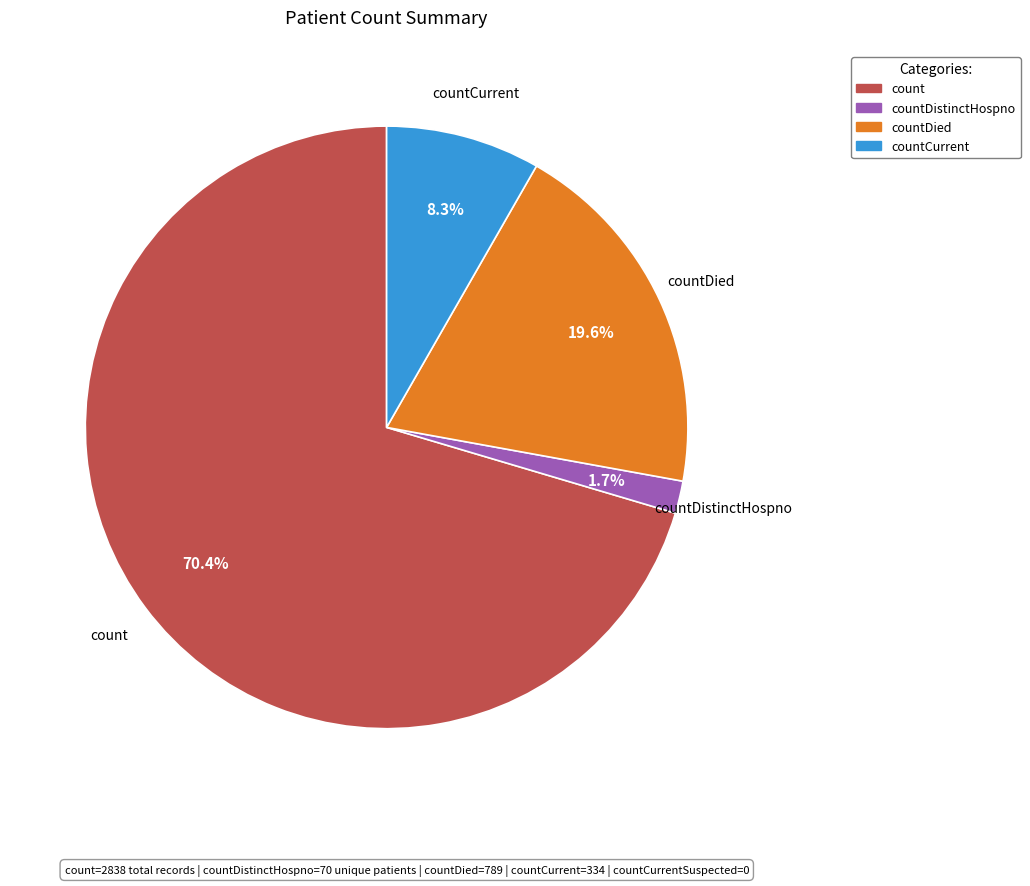

The countDistinctHospno slice represents 16% of the pie. True or false?

False